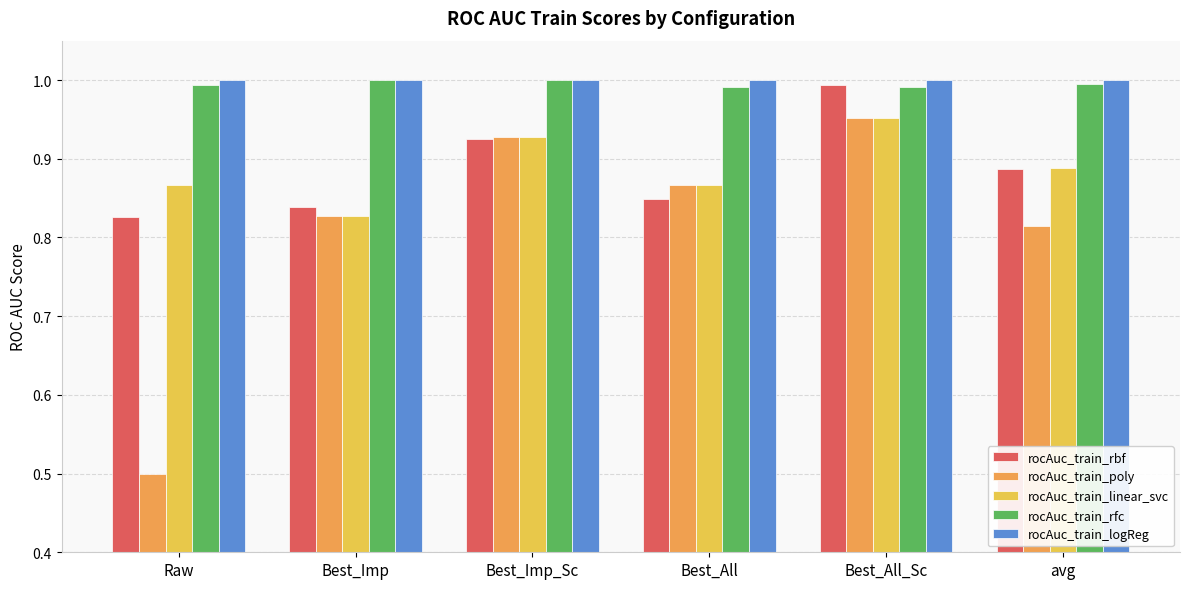

Count the number of categories in the chart.

6